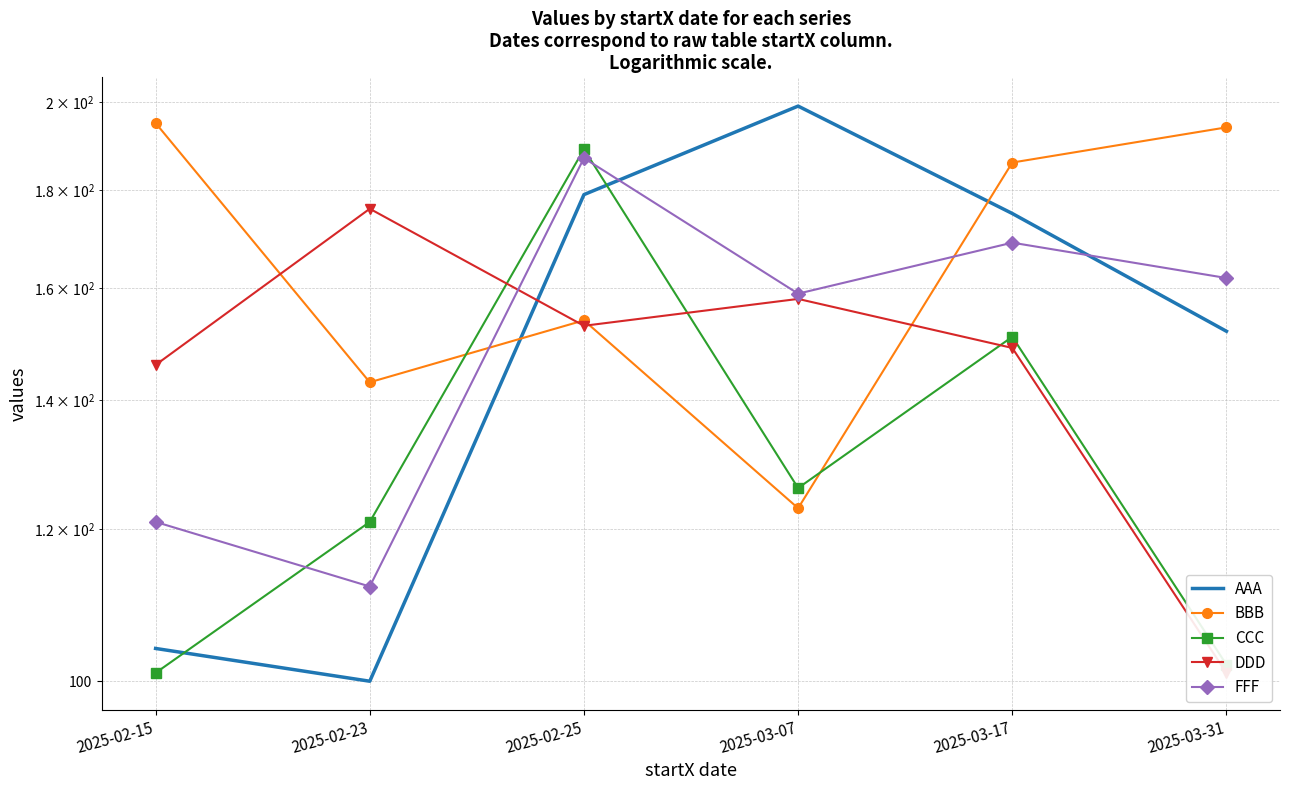

What is the average value of the CCC series?

132